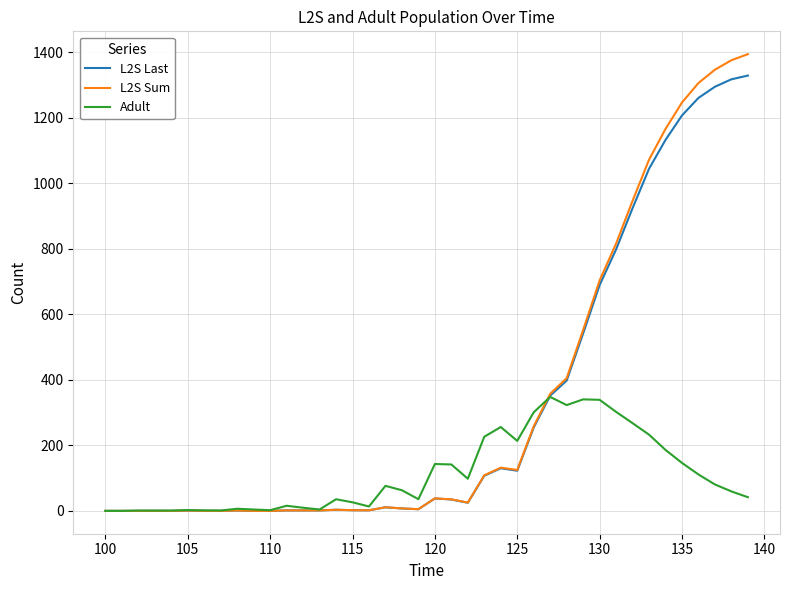

Does the chart display data point markers on the line(s)?

No